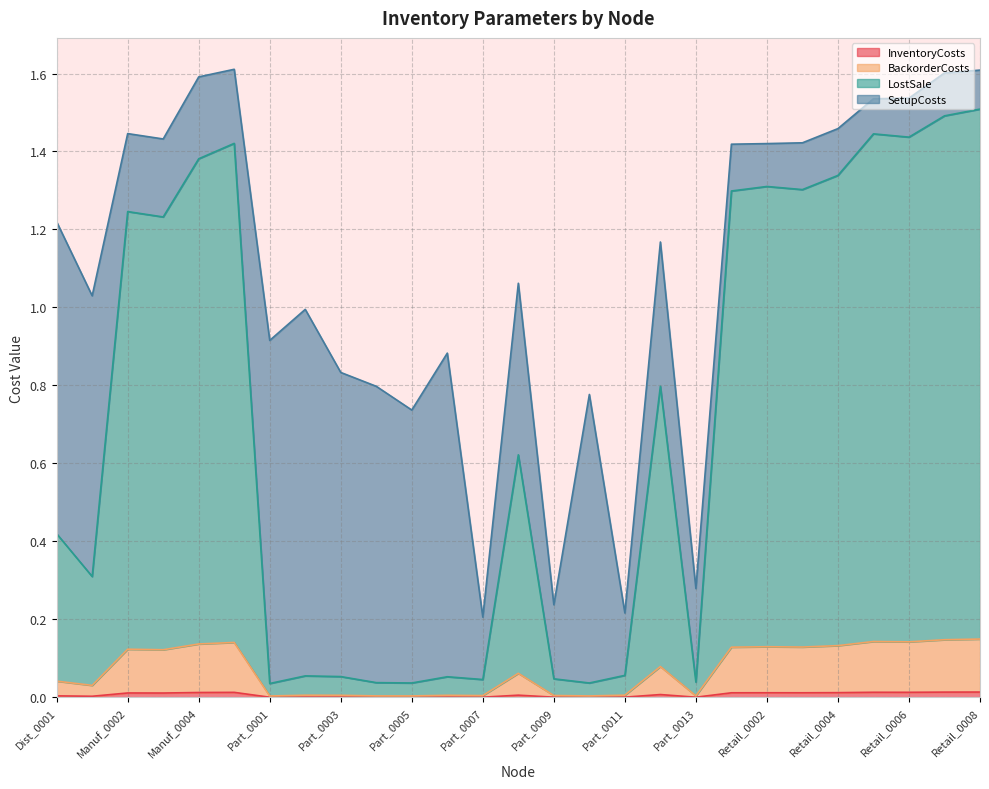

Does the chart have visible grid lines?

Yes